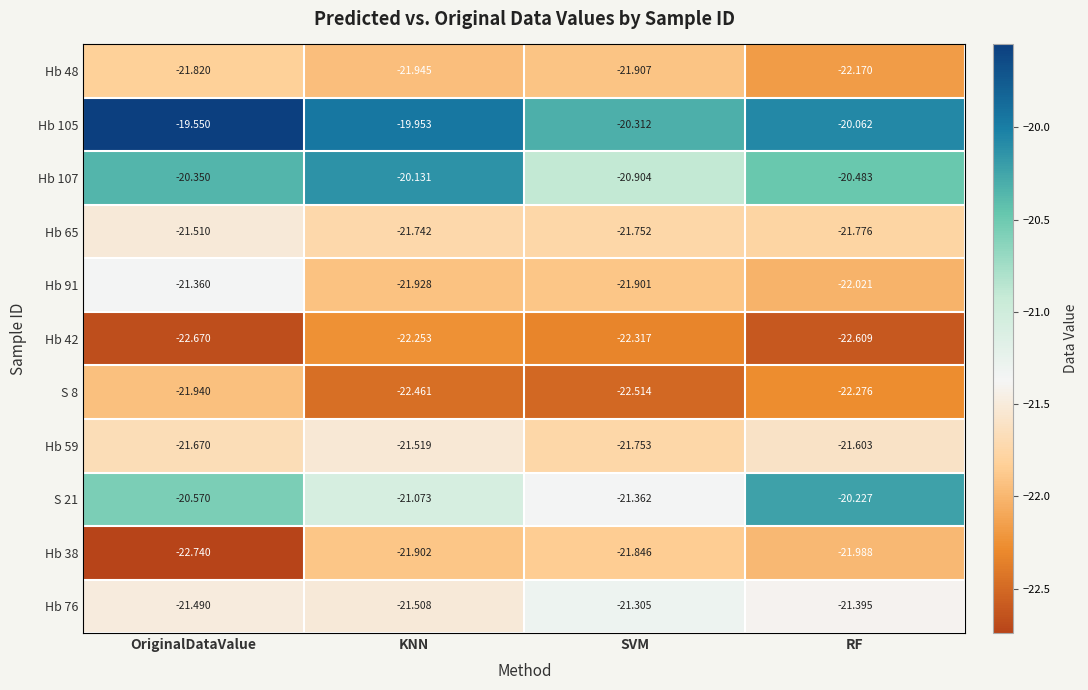

At which category is the sum across all series the highest?

OriginalDataValue